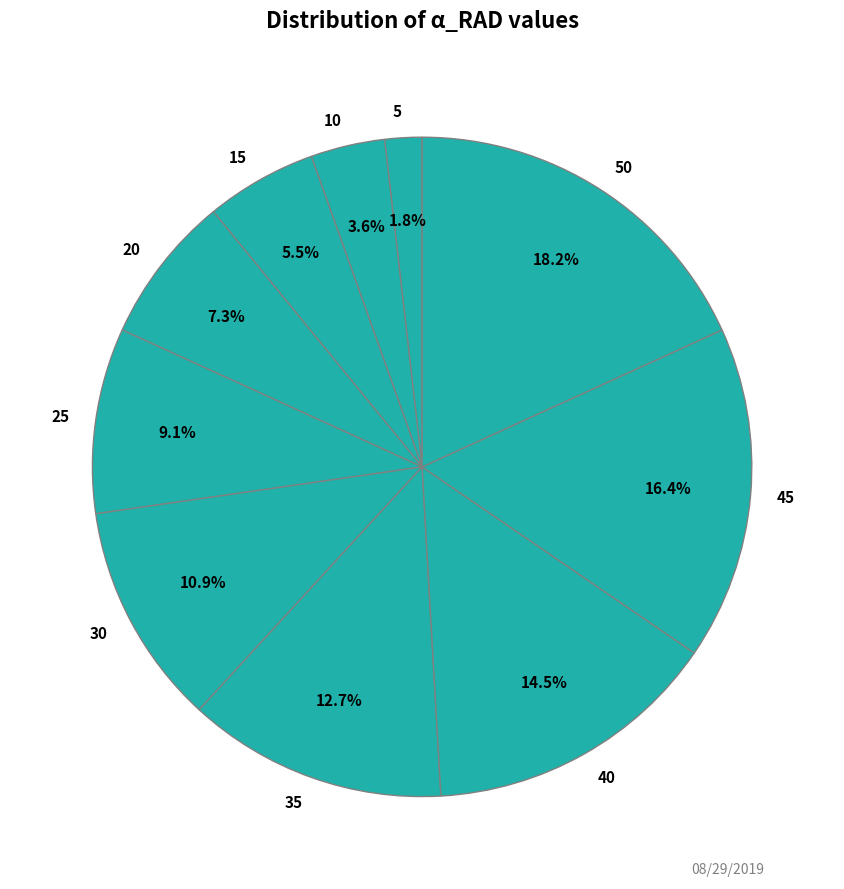

Does 35 represent more than half of the total?

No